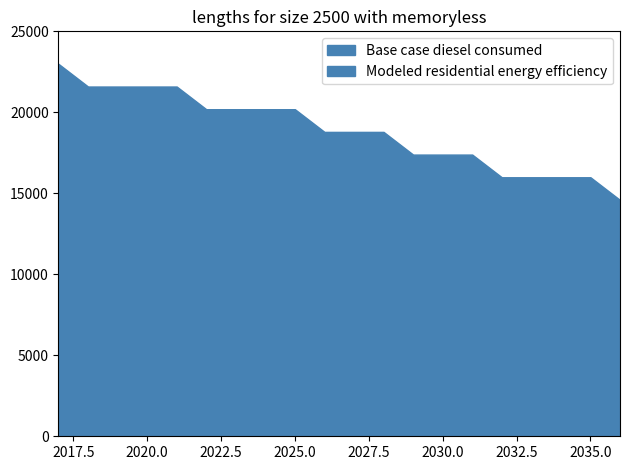

Between 2019 and 2021, which is larger?

2019